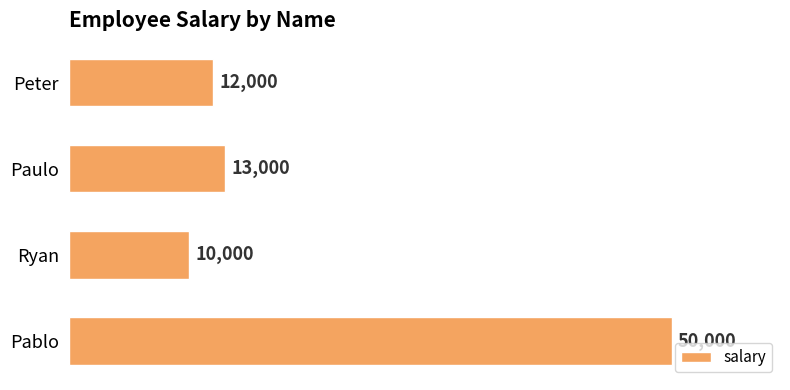

What is the change in value from Peter to Ryan?

-2000